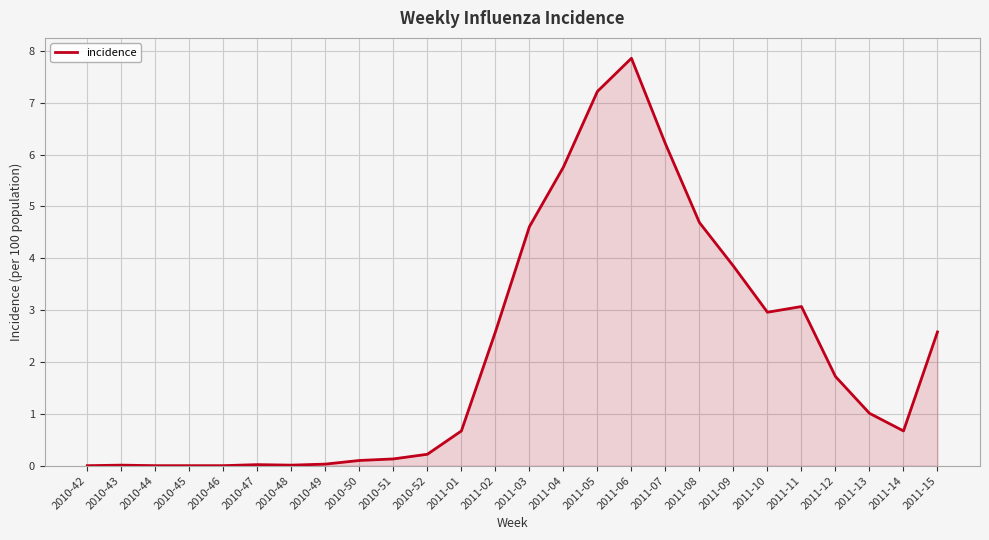

What is the change in value from 2011-04 to 2011-14?

-5.1